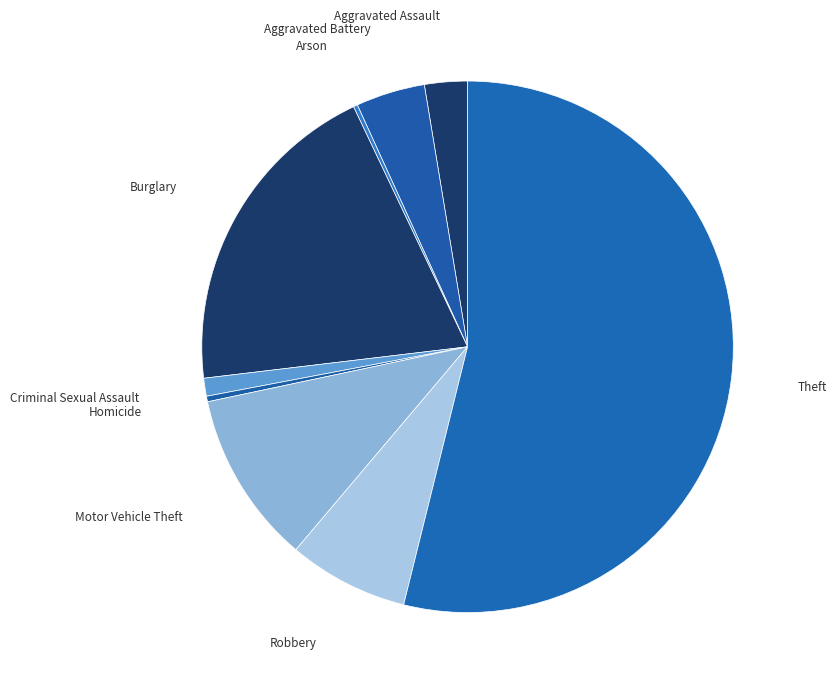

The Burglary slice represents 26% of the pie. True or false?

False